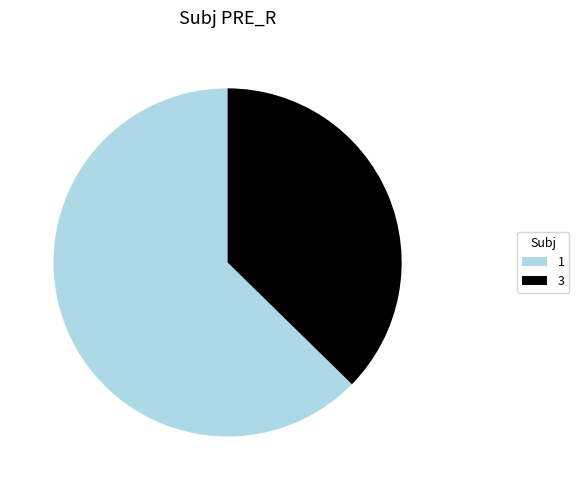

Is it true that 3 is 24% of the pie?

False